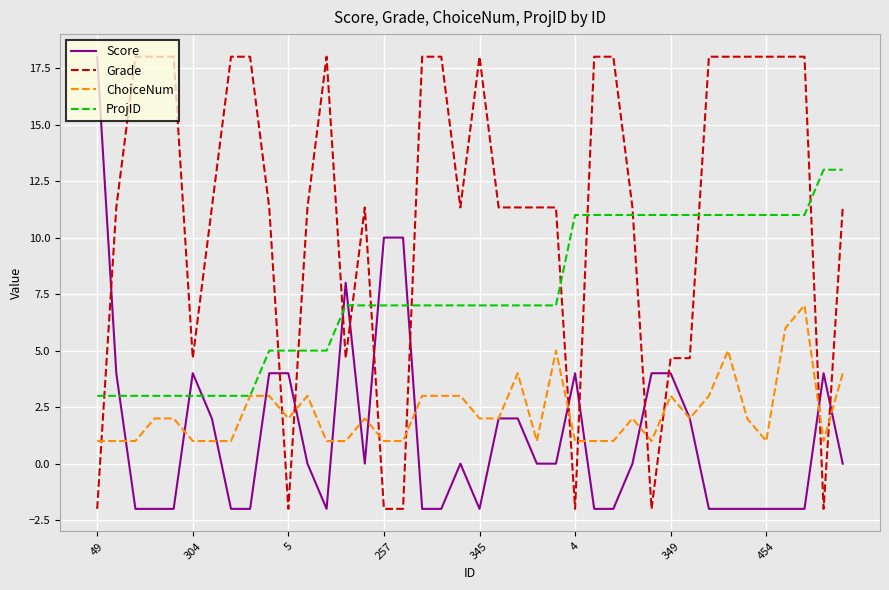

What is the maximum value for ProjID?

13.0